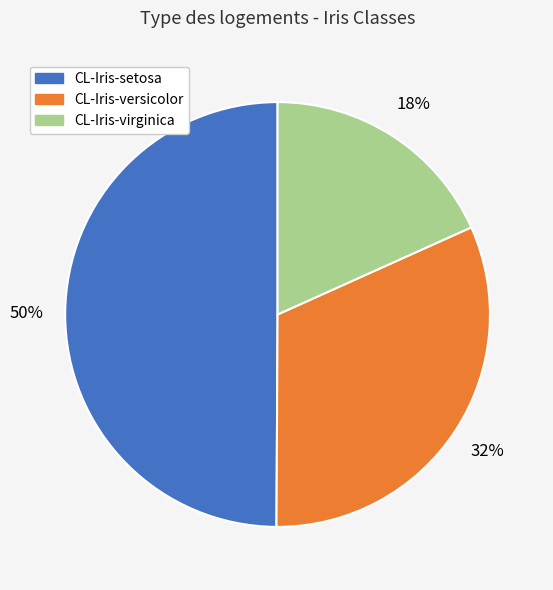

How many segments does this pie chart have?

3